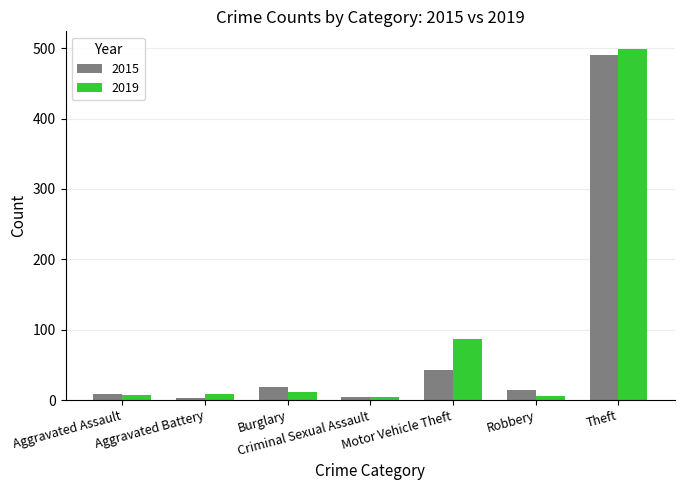

List the series in order of their peak value, lowest first.

2015, 2019